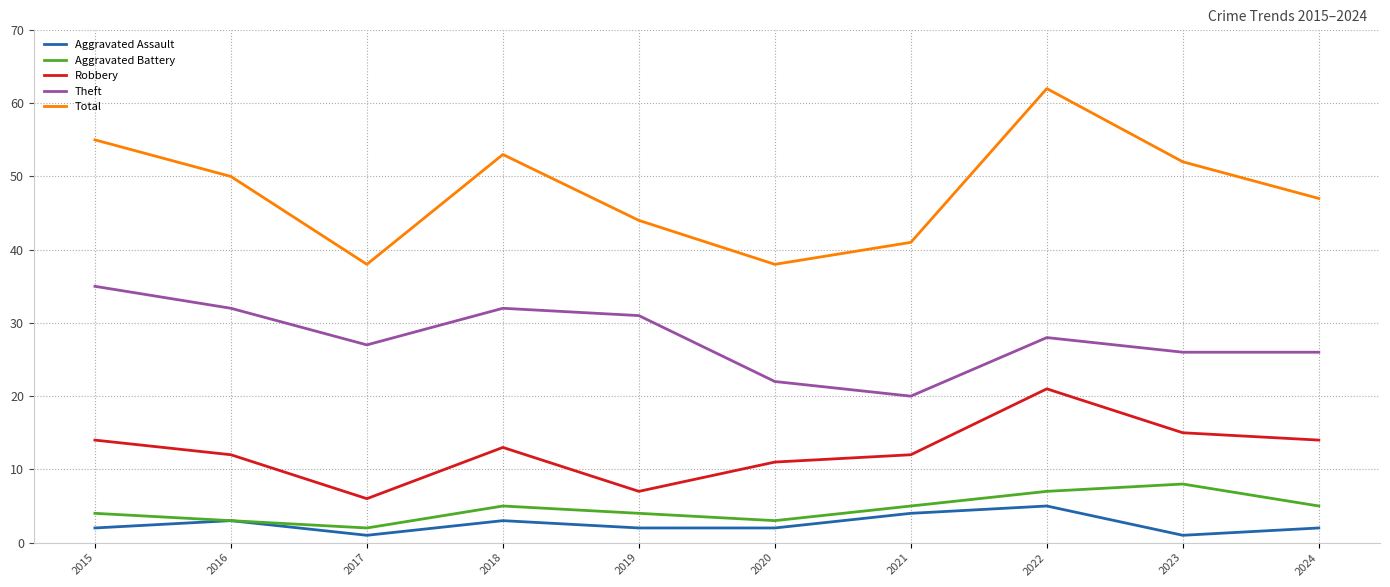

True or false: Aggravated Battery and Robbery cross at least once.

False